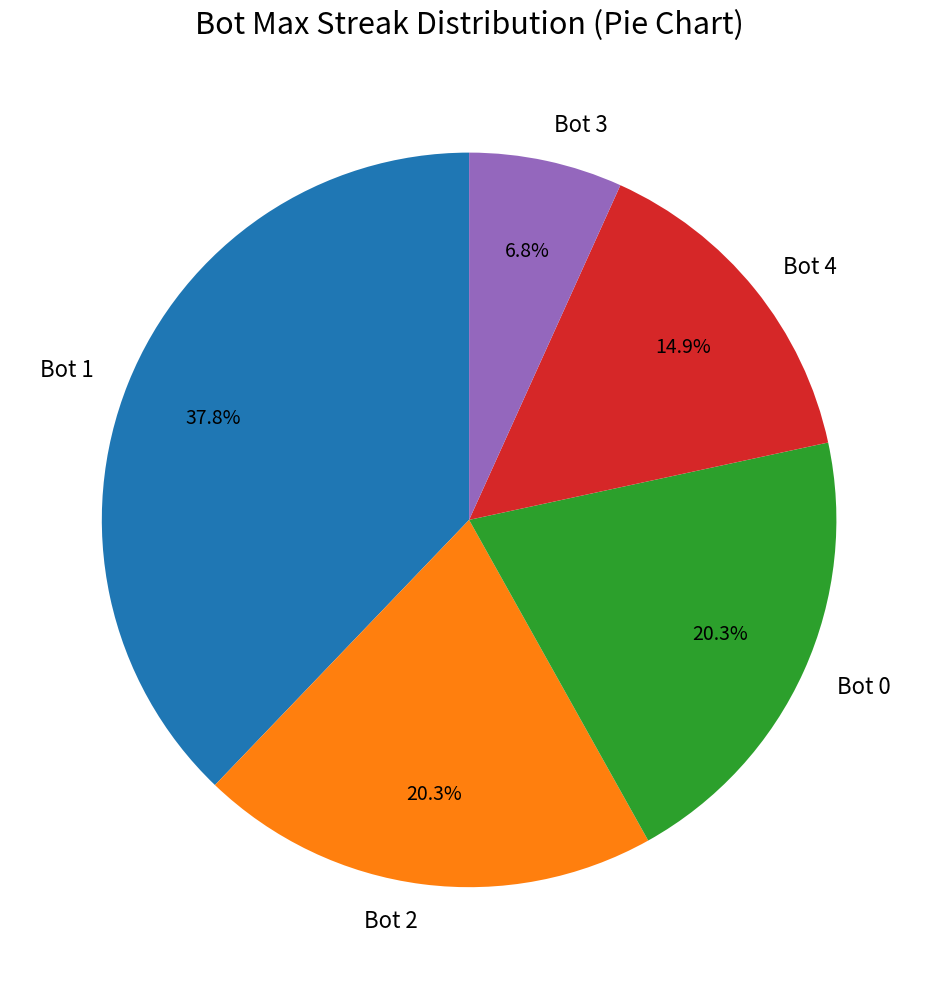

What is the largest slice in the pie chart?

Bot 1